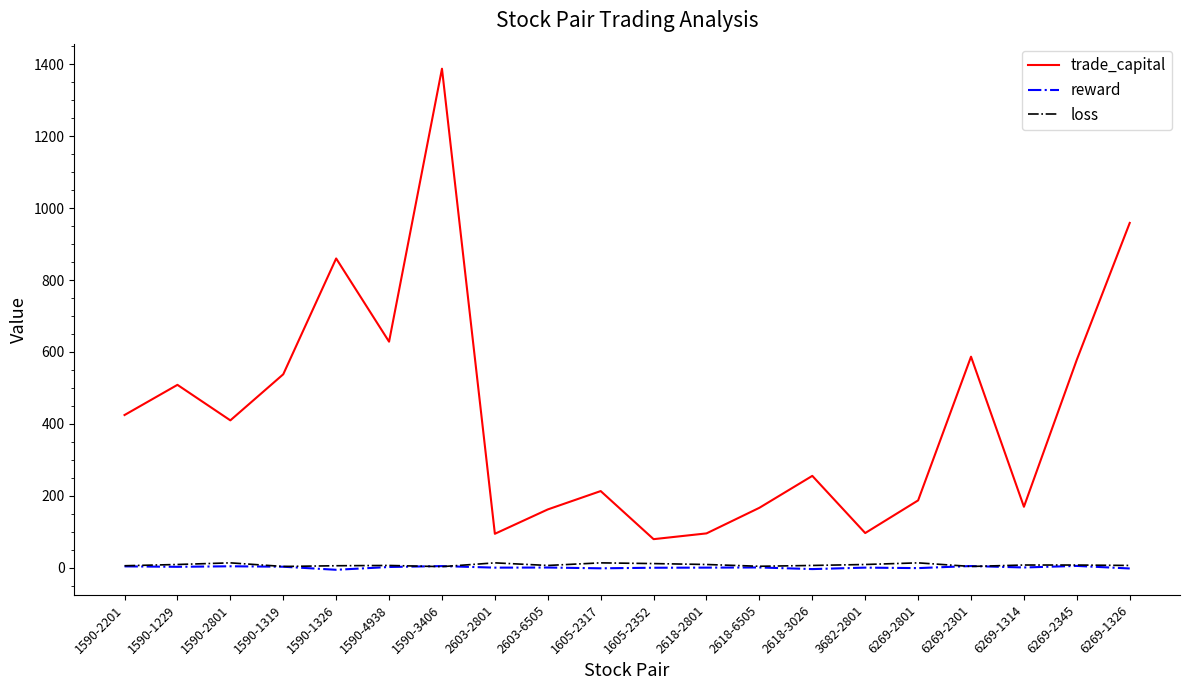

How many interior local peaks does the trade_capital series have?

6